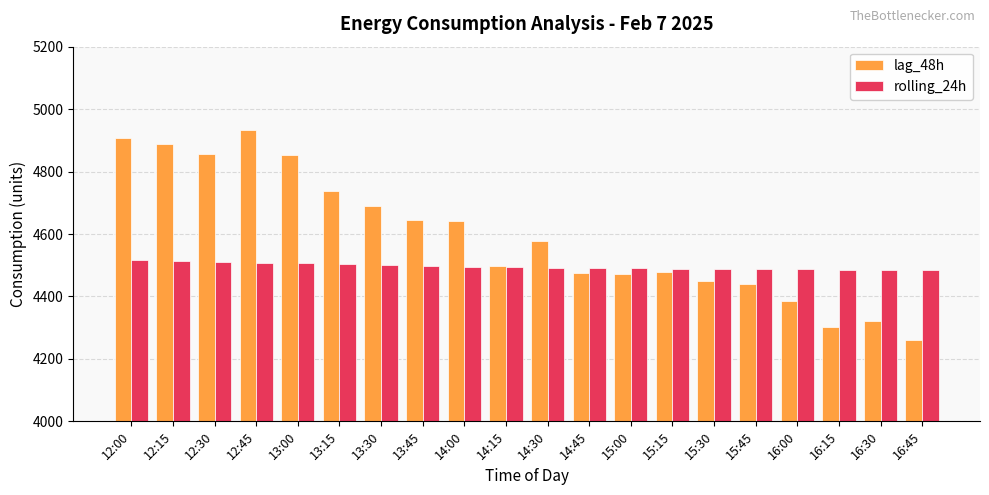

How many bars are there in each group?

2